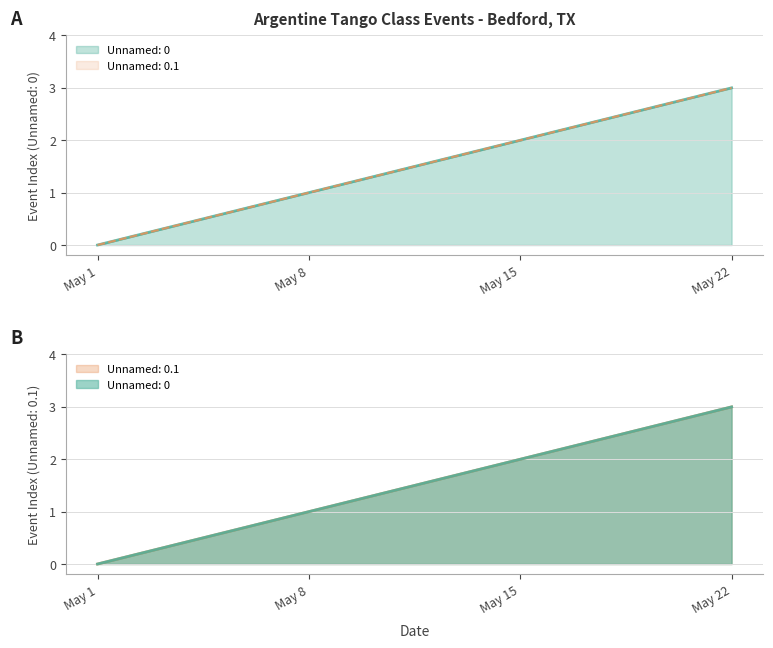

What is the greatest value displayed?

3